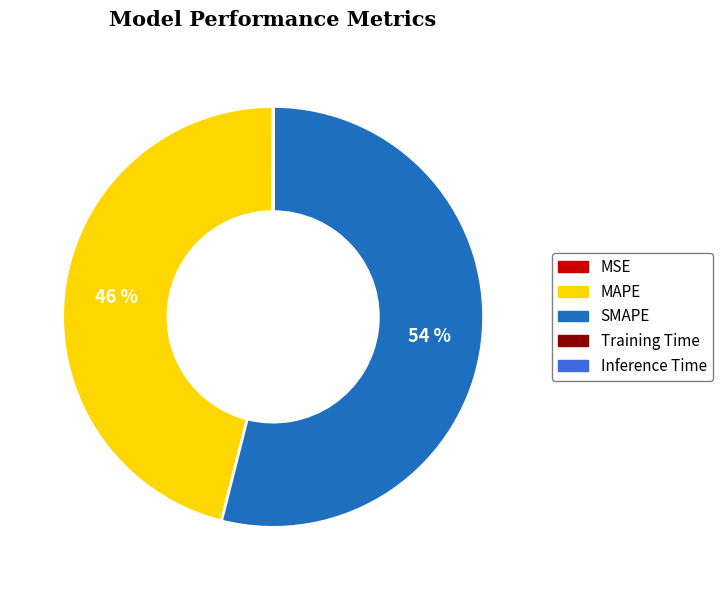

Does any single category account for the majority?

Yes